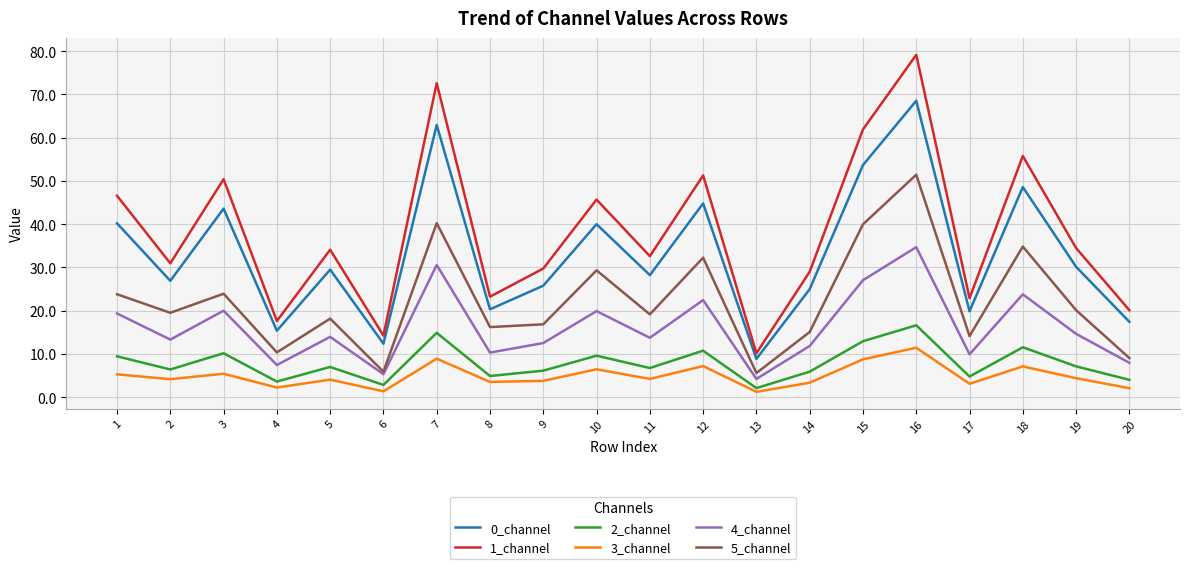

What is the lowest value of the 5_channel series?

5.6